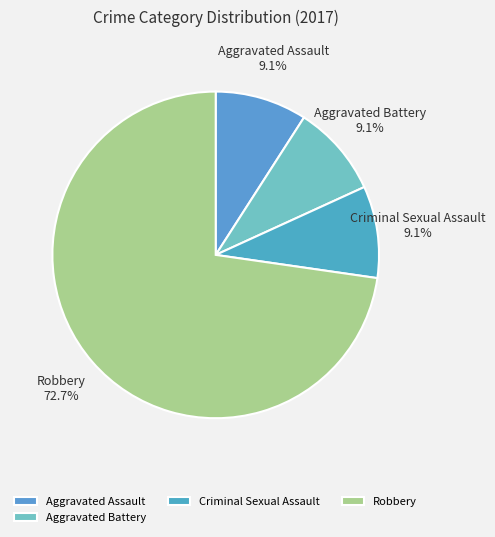

To the nearest percent, what is the average slice percentage?

25%